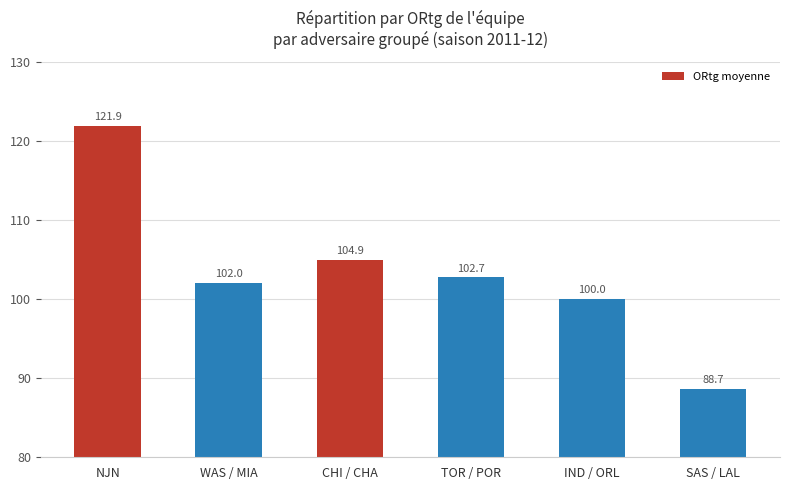

Is it true that the value at WAS / MIA is 22.5?

False